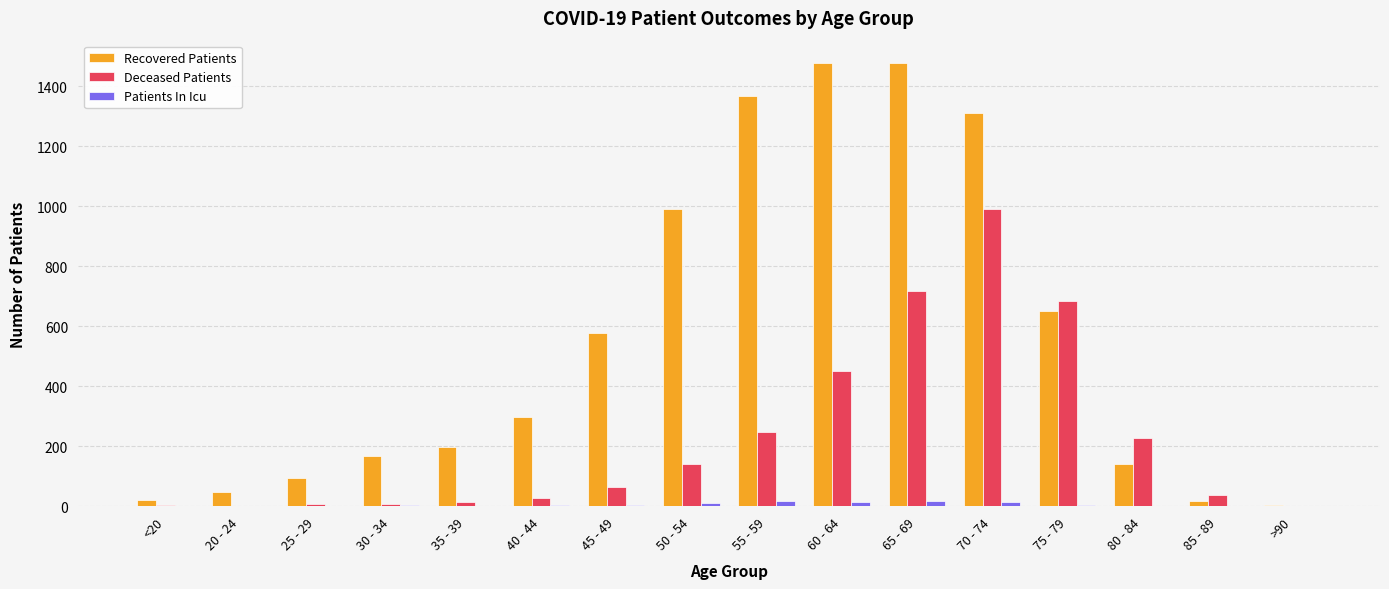

At which label does Deceased Patients reach its peak?

70 - 74